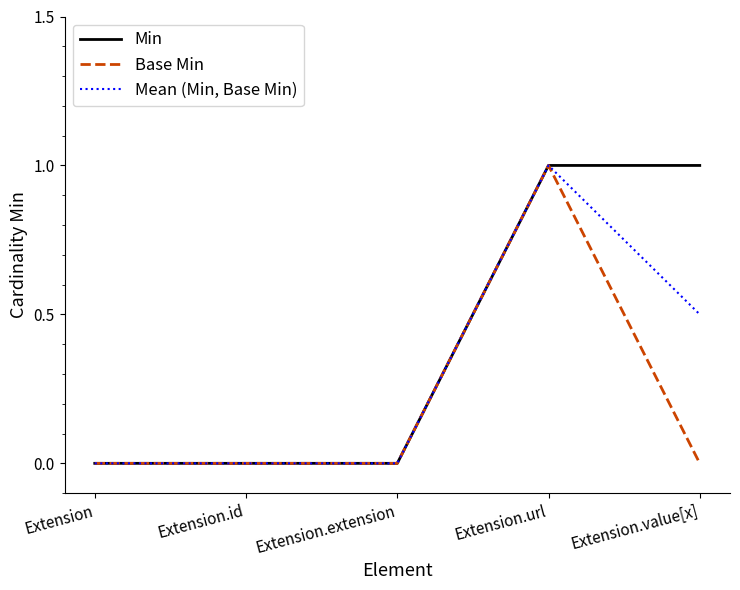

Which series changed the most between Extension and Extension.value[x]?

Min